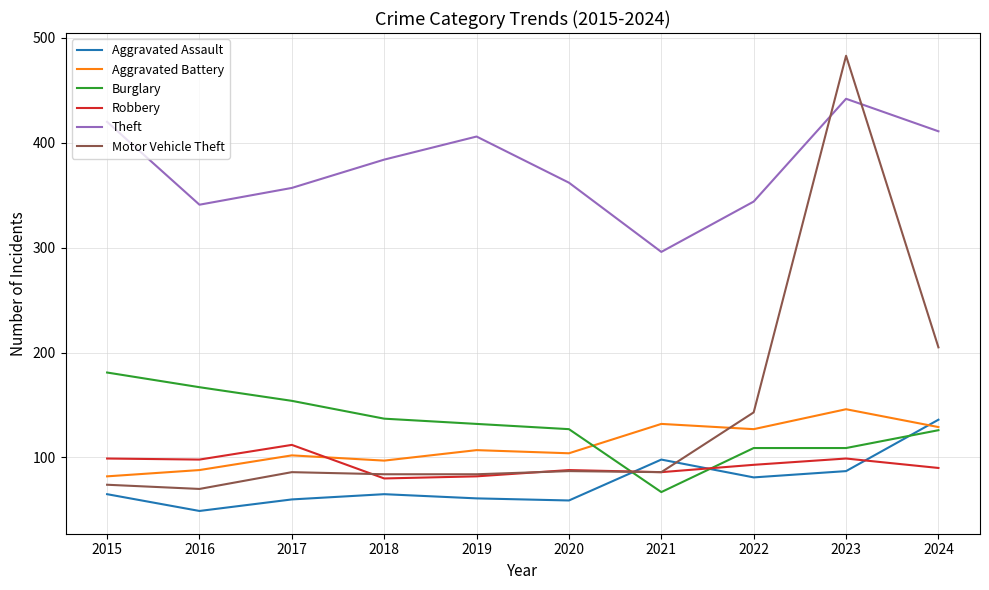

What is the difference between the highest and lowest values at 2023?

396